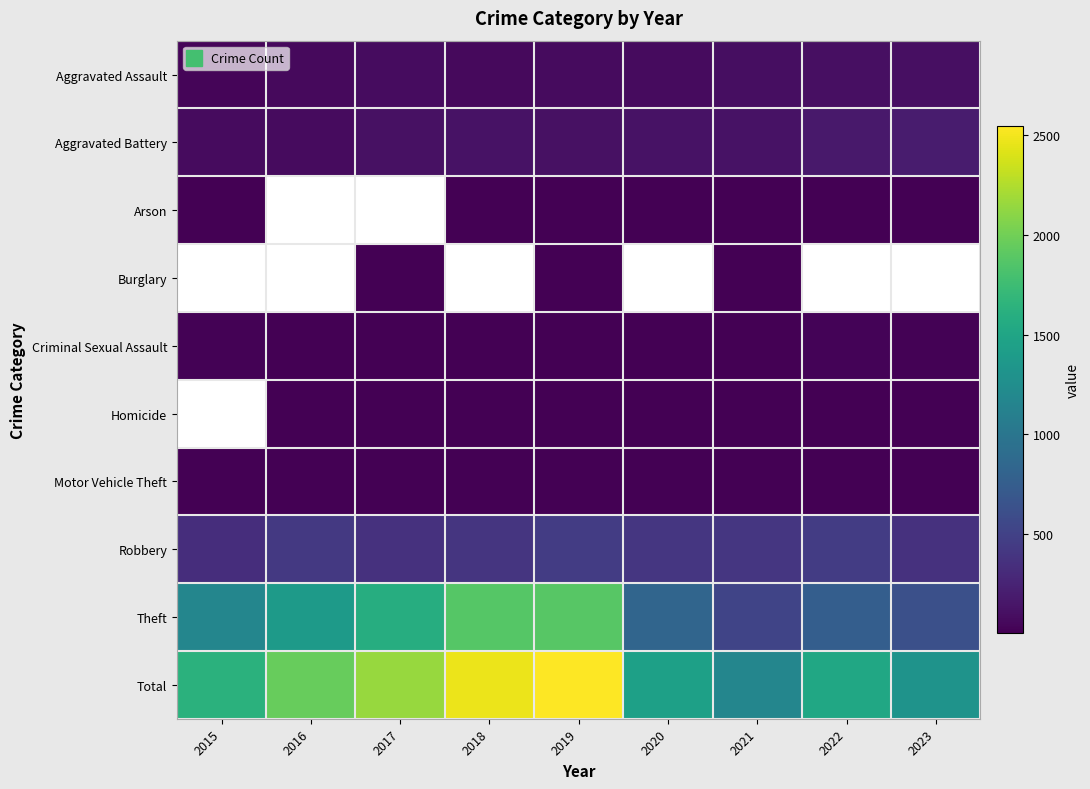

What is the difference between the highest and lowest values at 2020?

1449.0